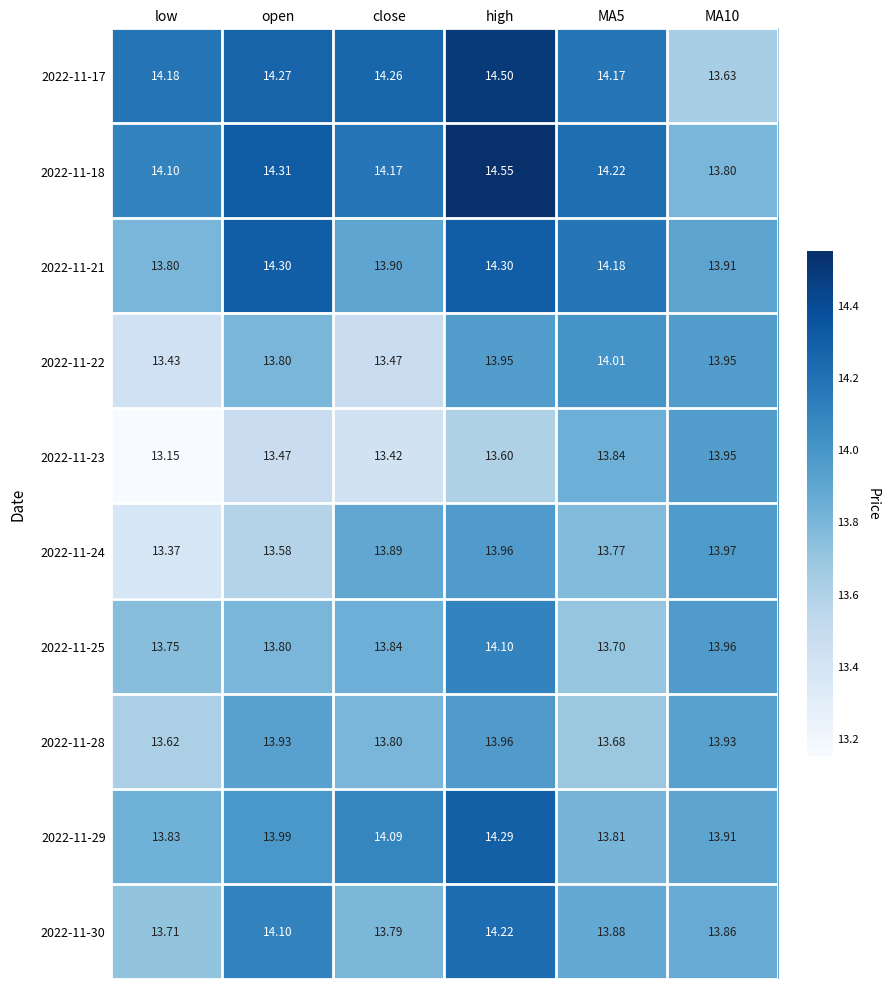

Which category has the lowest value across all series?

low